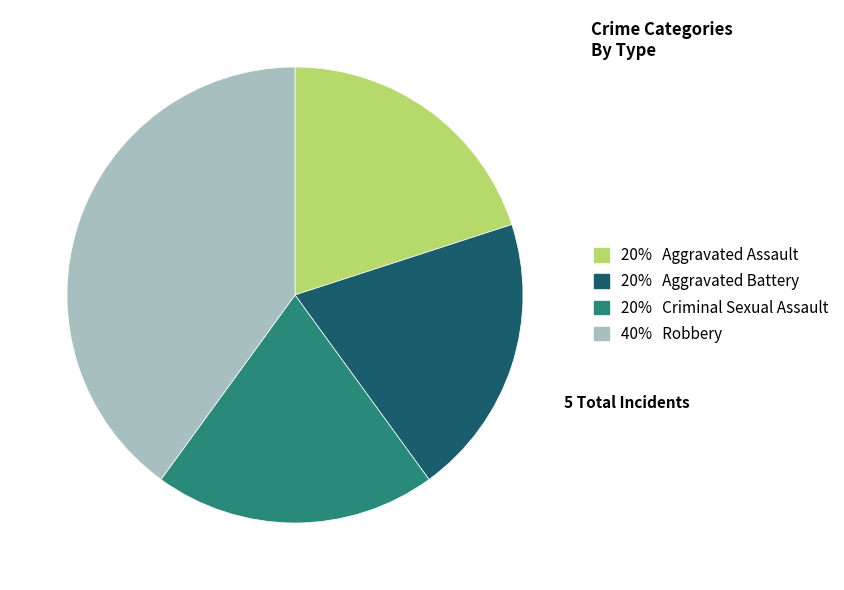

Is there any slice that represents more than half of the pie?

No